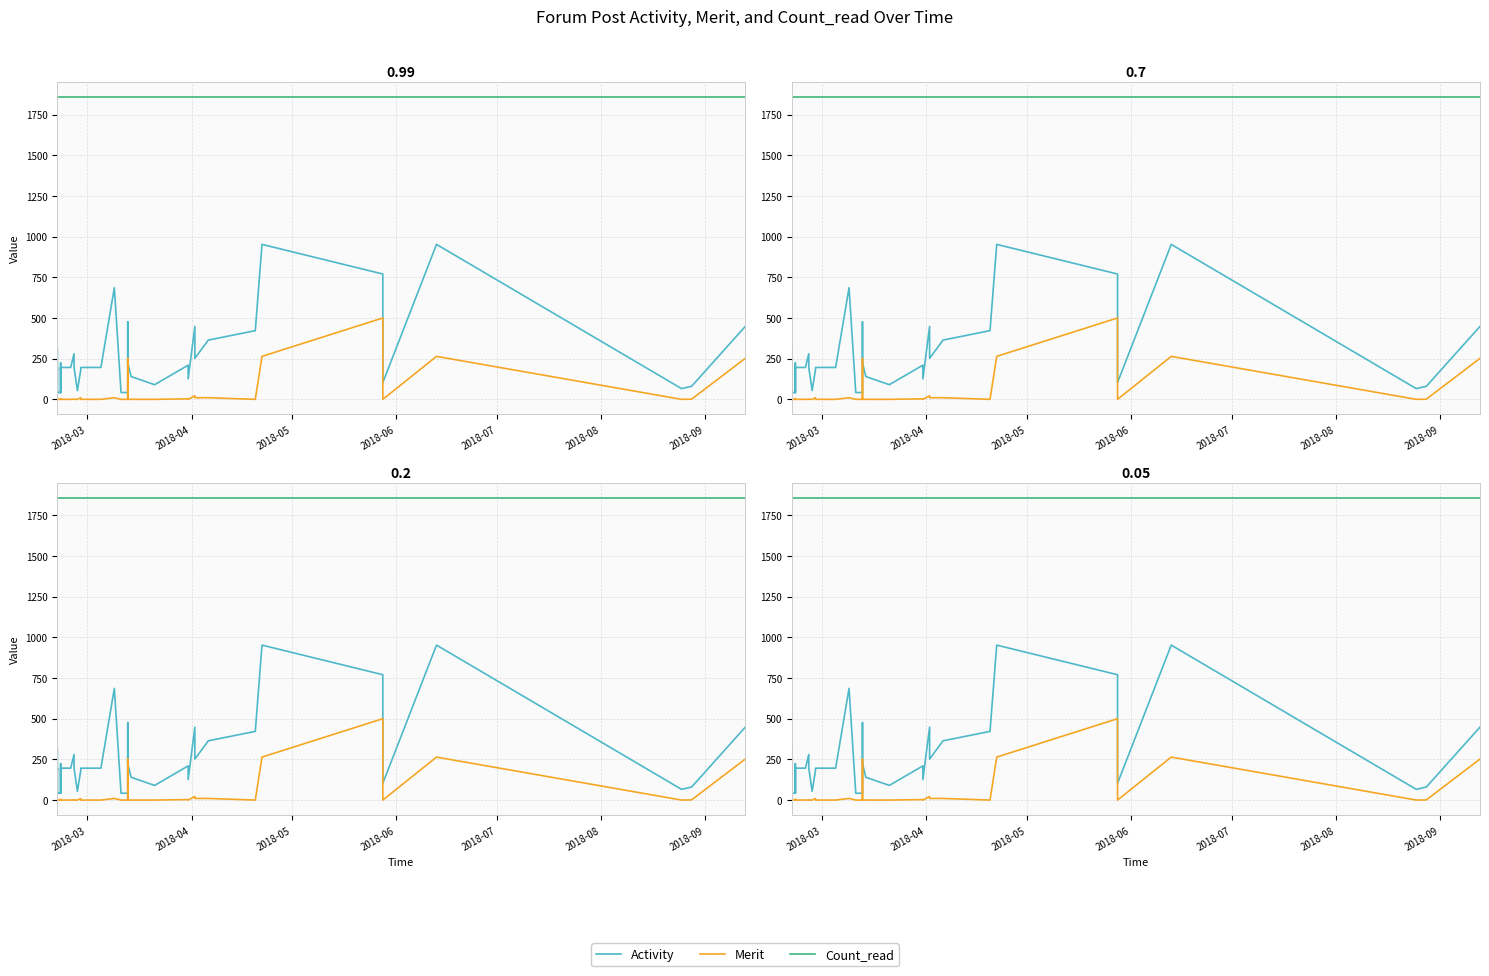

What is the average value of the Count_read series?

1858